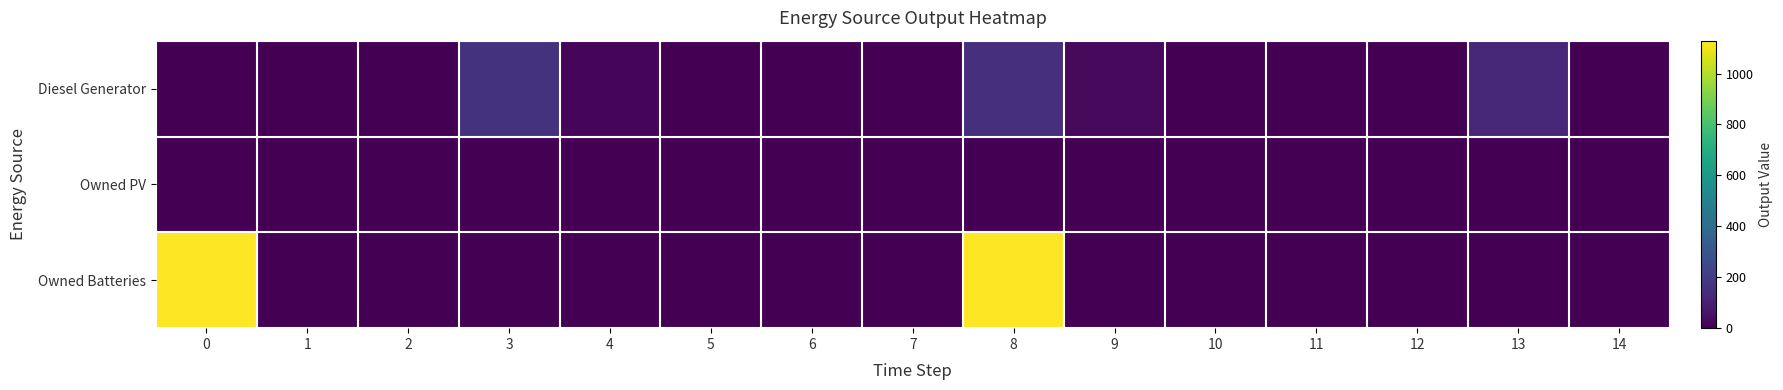

Reading left to right, extract all data points from this chart.

Diesel Generator: 0=0	1=0	2=0	3=167	4=15	5=0	6=0	7=0	8=152	9=30	10=0	11=0	12=0	13=131	14=0
Owned PV: 0=0	1=0	2=0	3=0	4=0	5=0	6=0	7=0	8=0	9=0	10=0	11=0	12=0	13=0	14=0
Owned Batteries: 0=1129	1=0	2=0	3=0	4=0	5=0	6=0	7=0	8=1129	9=0	10=0	11=0	12=0	13=0	14=0